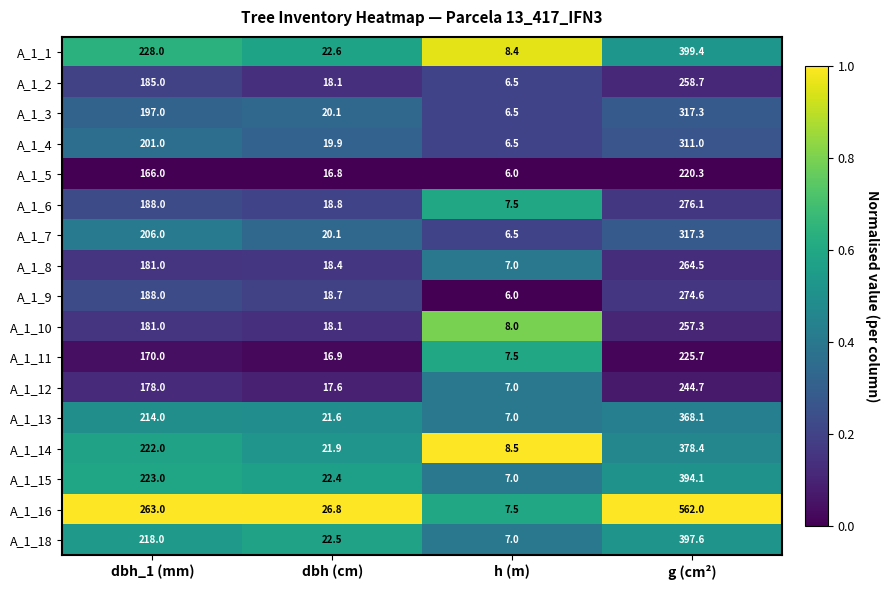

The value of A_1_10 at dbh_1 (mm) is 72.5. True or false?

False